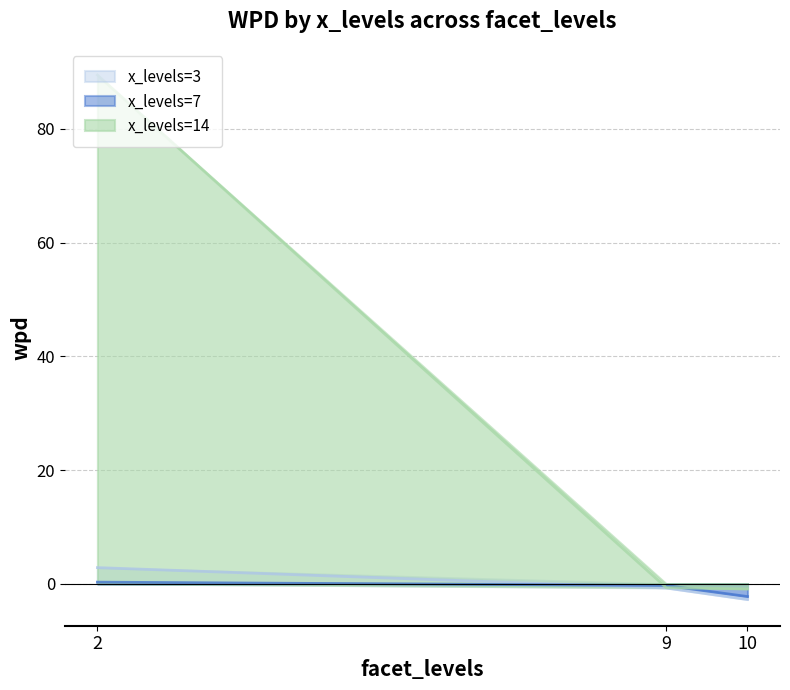

Which series has the widest spread of values?

x_levels=14